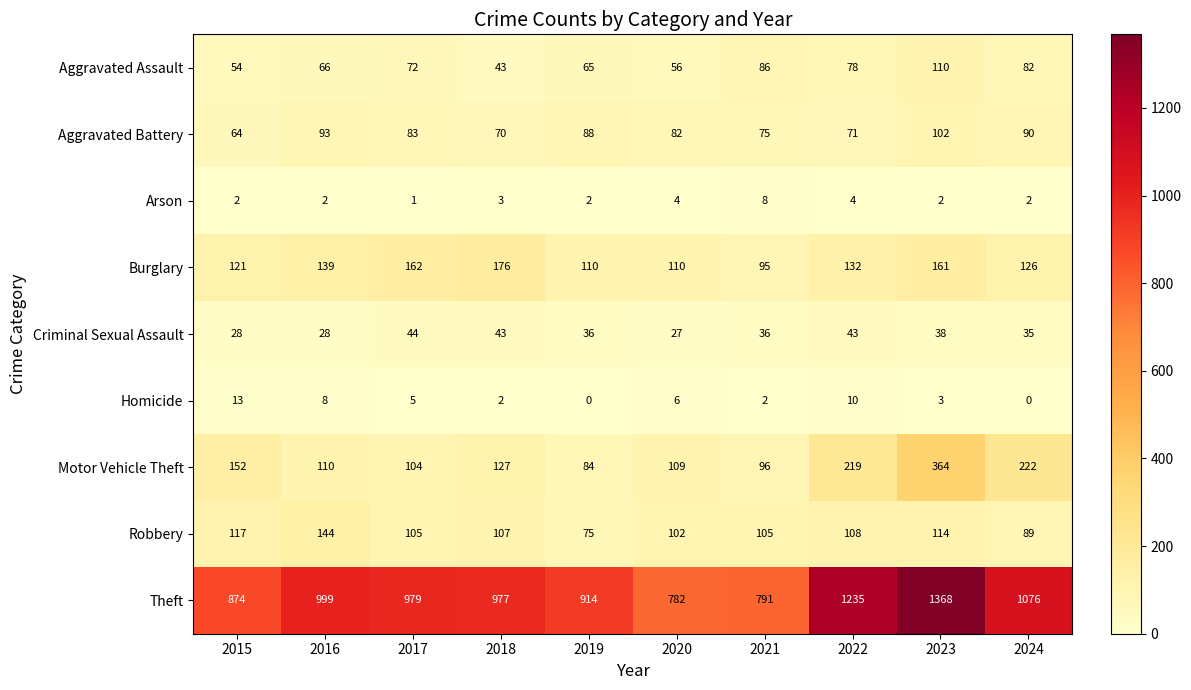

What is the total value across all series at 2023?

2262